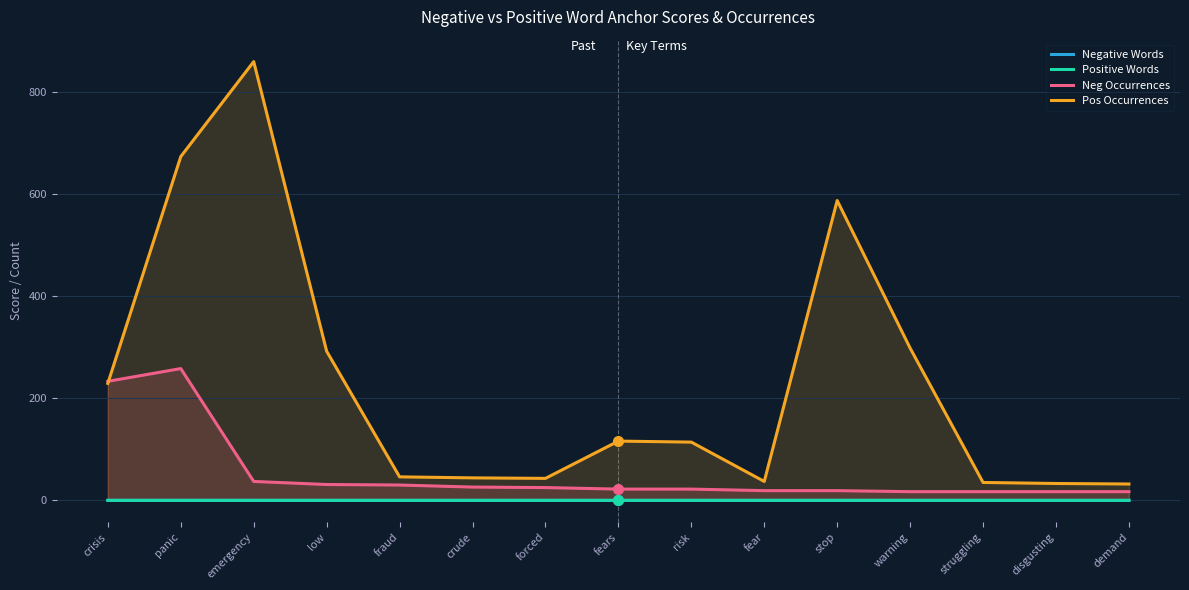

What is the label of the 3rd point from the right?

struggling